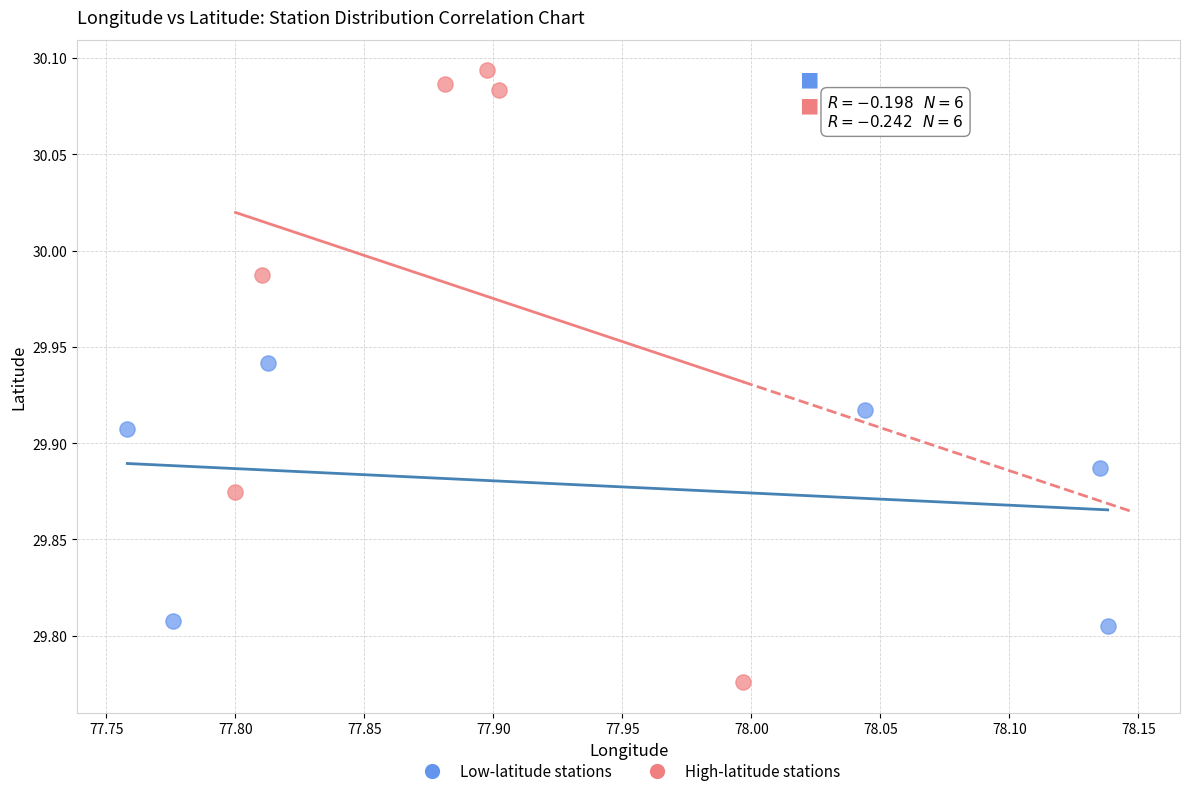

Which series contains the lowest Y value?

High-latitude stations